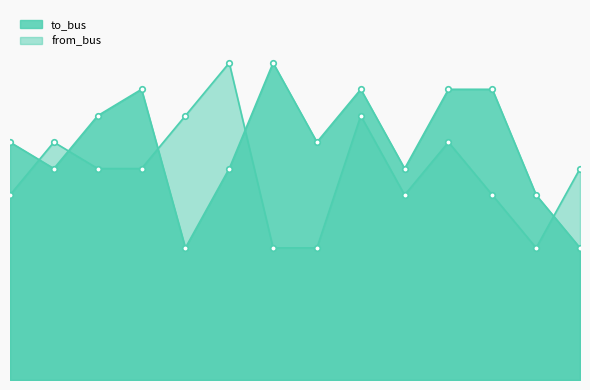

How many interior local valleys does the from_bus series have?

2